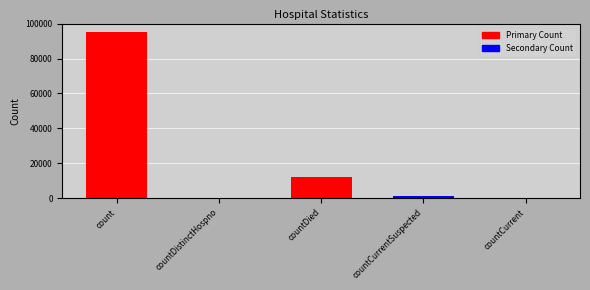

Is it true that the value at countDistinctHospno is 0?

True